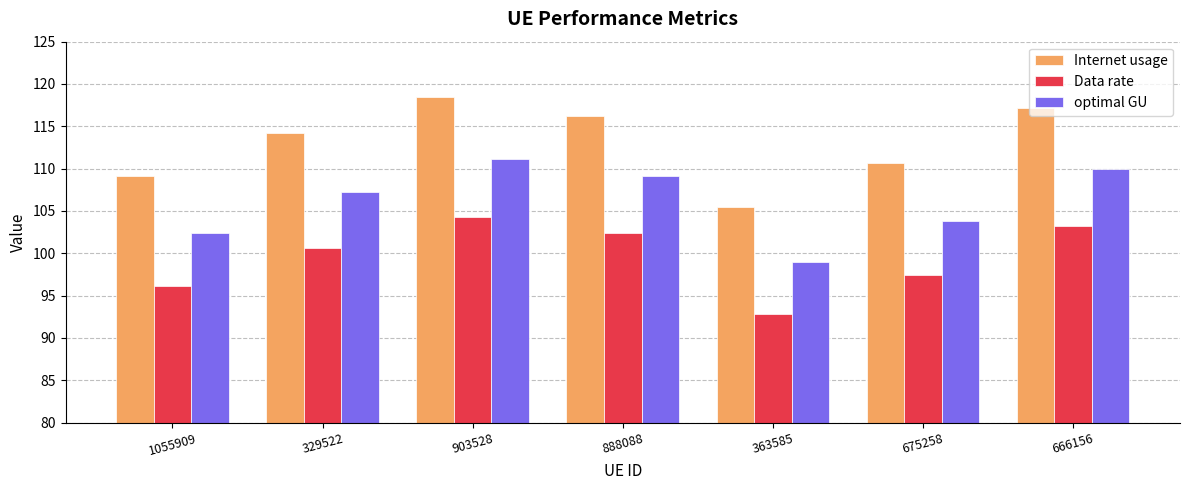

At which label is Internet usage closest to 111?

675258